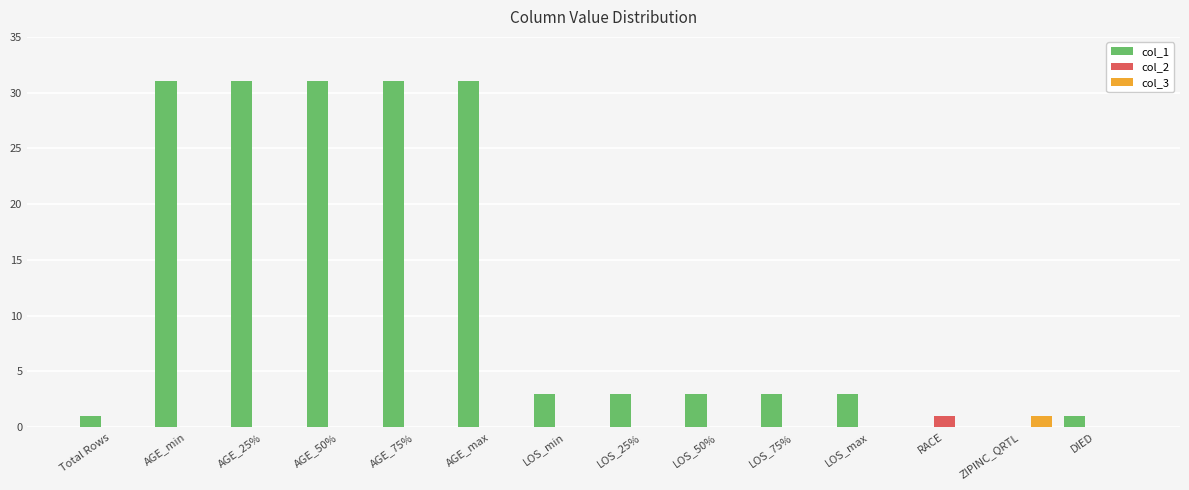

Does the chart contain stacked bars?

No